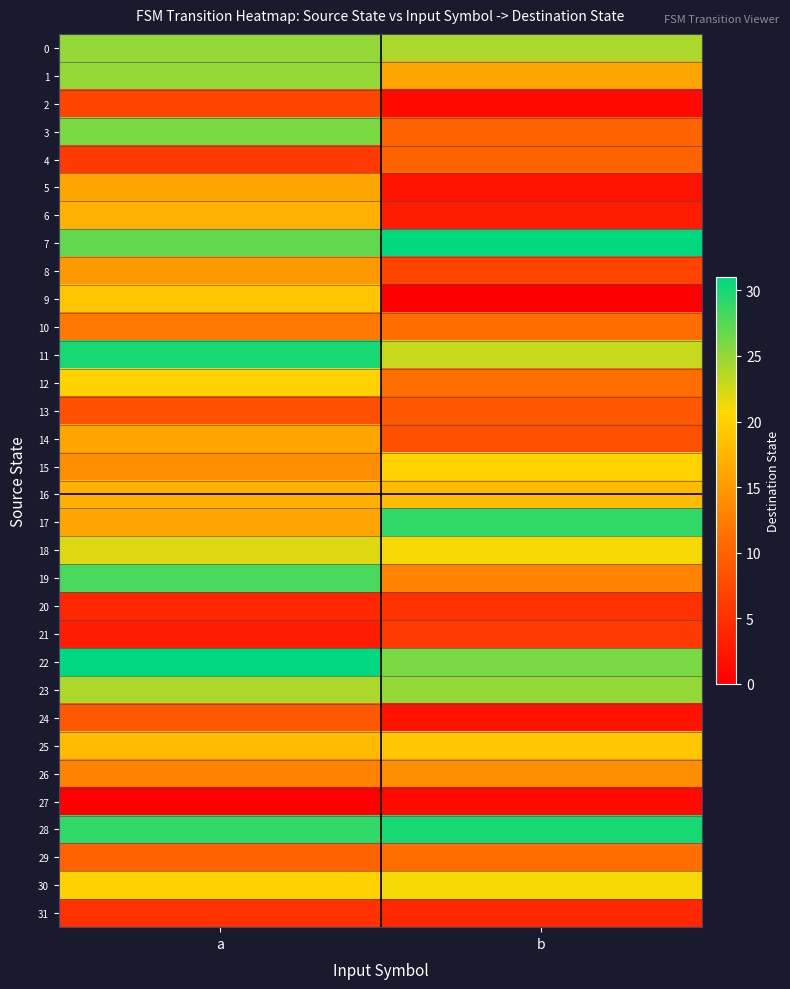

Reading left to right, extract all data points from this chart.

0: a=25	b=24
1: a=25	b=16
2: a=7	b=1
3: a=26	b=10
4: a=6	b=10
5: a=16	b=2
6: a=17	b=3
7: a=27	b=31
8: a=15	b=7
9: a=19	b=0
10: a=12	b=11
11: a=30	b=23
12: a=20	b=11
13: a=8	b=9
14: a=16	b=8
15: a=14	b=20
16: a=17	b=18
17: a=16	b=29
18: a=22	b=21
19: a=28	b=13
20: a=4	b=5
21: a=3	b=6
22: a=31	b=26
23: a=24	b=25
24: a=9	b=2
25: a=18	b=19
26: a=13	b=14
27: a=0	b=1
28: a=29	b=30
29: a=10	b=11
30: a=20	b=21
31: a=5	b=4